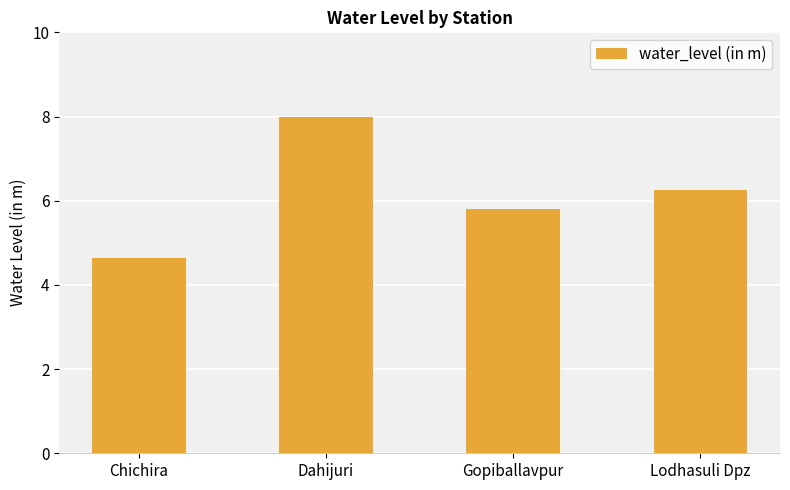

Where does the data first go above 6?

Dahijuri